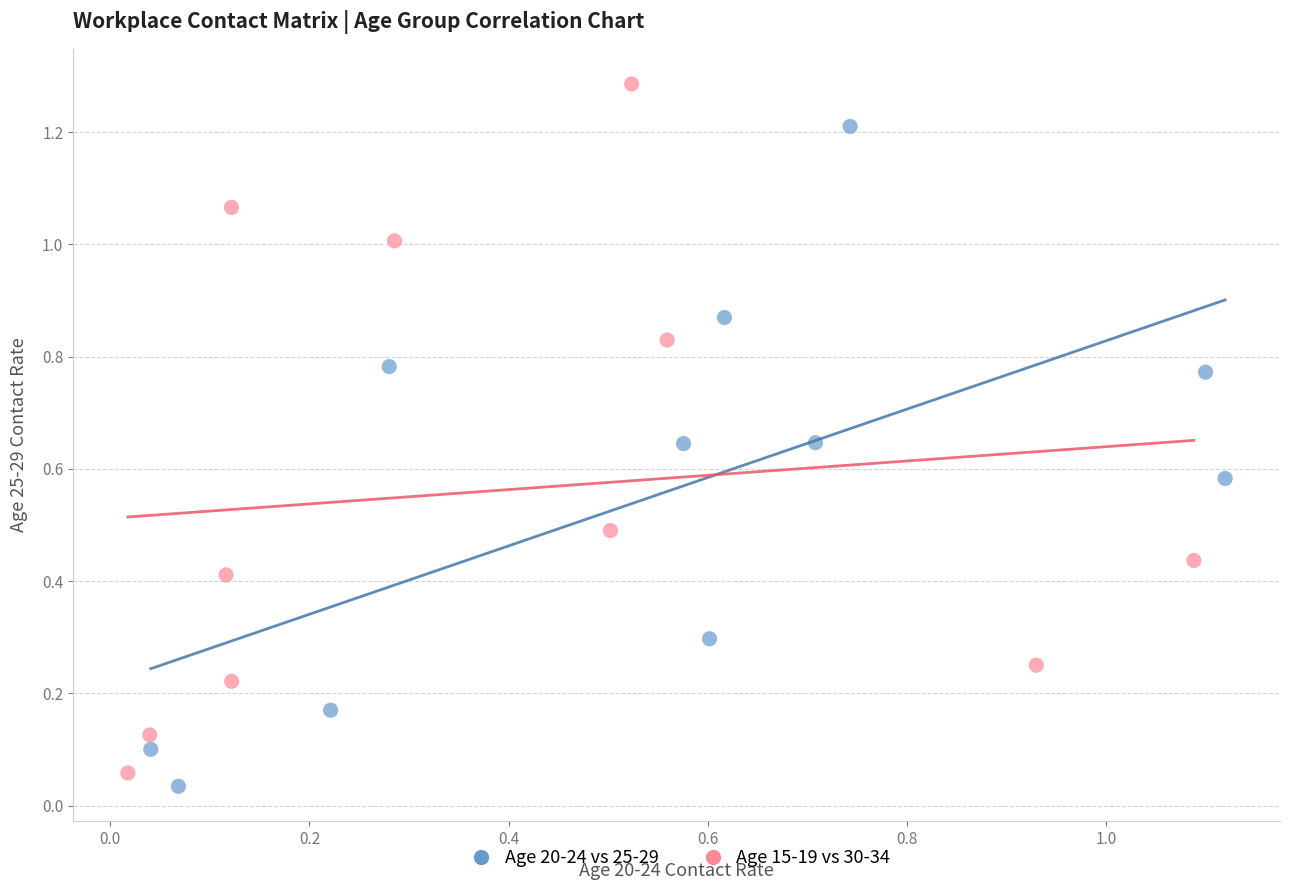

Which series has the largest Y range (max minus min)?

Age 15-19 vs 30-34